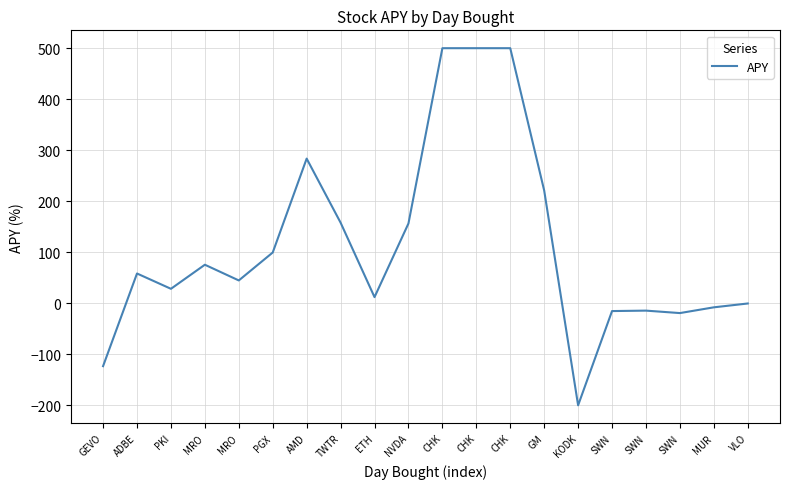

Reading left to right, list all the values displayed in this chart.

-123.2	58.4	28.4	75.6	44.8	99.5	283.6	158.0	12.1	156.4	500.0	500.0	500.0	221.1	-200.0	-15.3	-14.4	-19.2	-7.9	-0.4